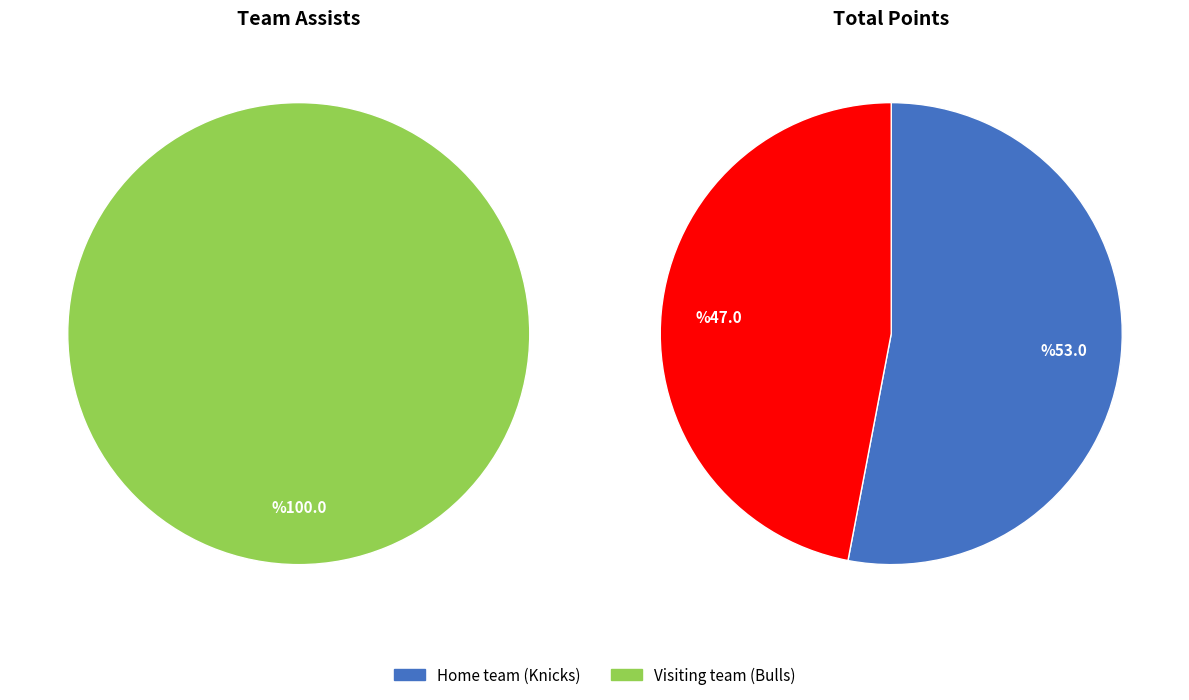

How many slices are in this pie chart?

2